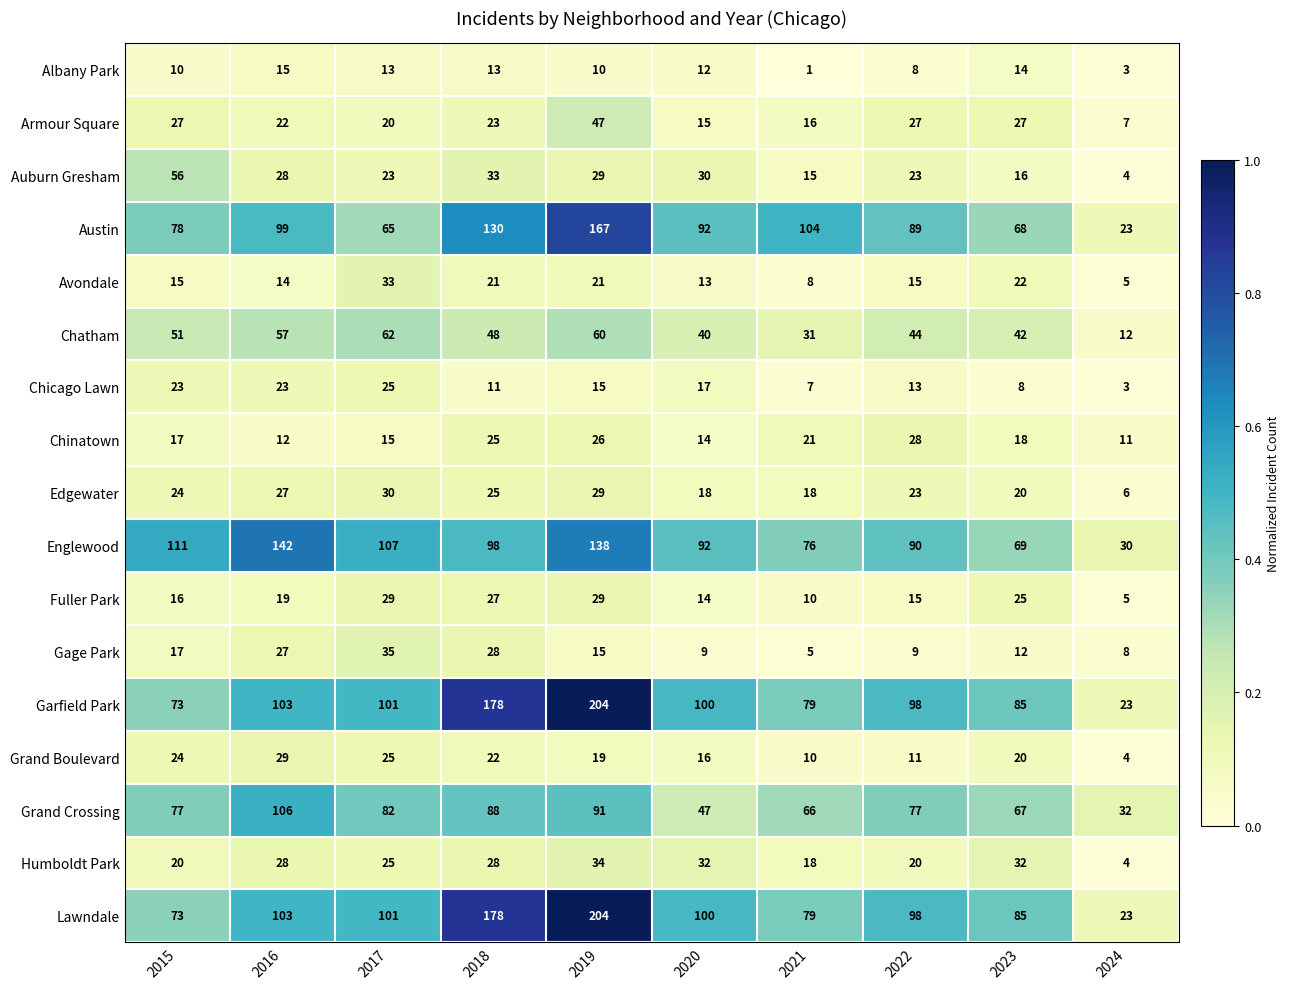

What is the spread (max minus min) of values at 2022?

90